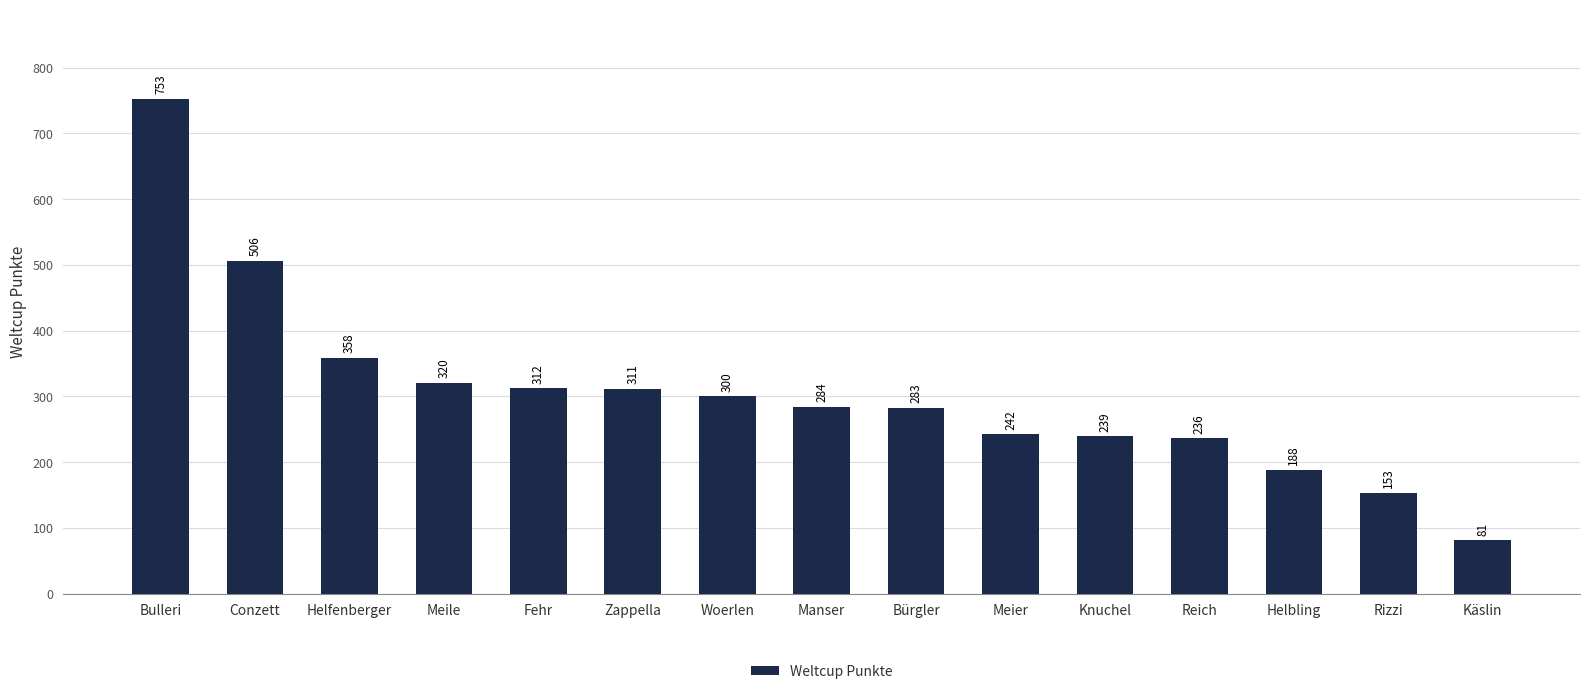

Is it true that the value at Bürgler is 283?

True